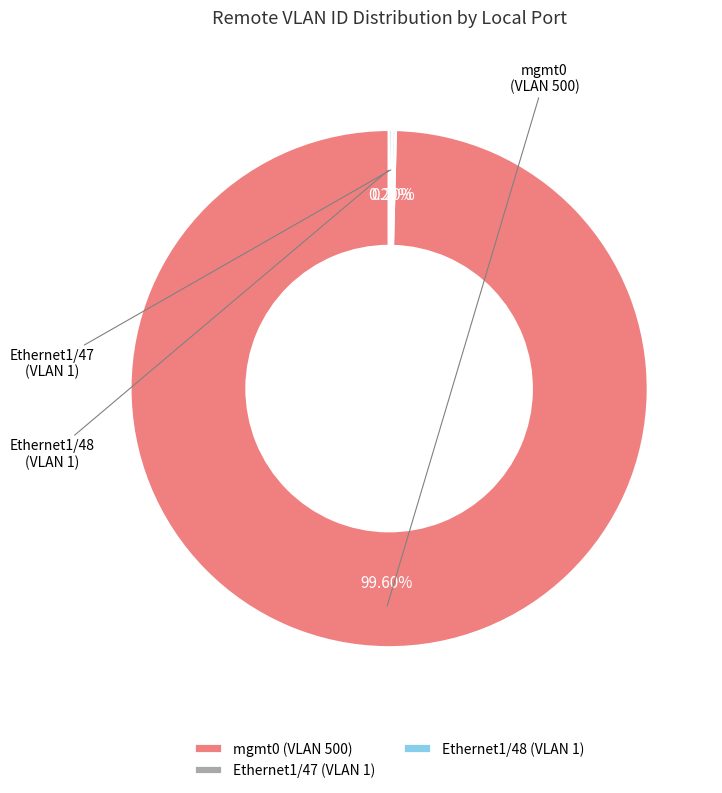

Is mgmt0 (VLAN 500) the majority of the pie?

Yes